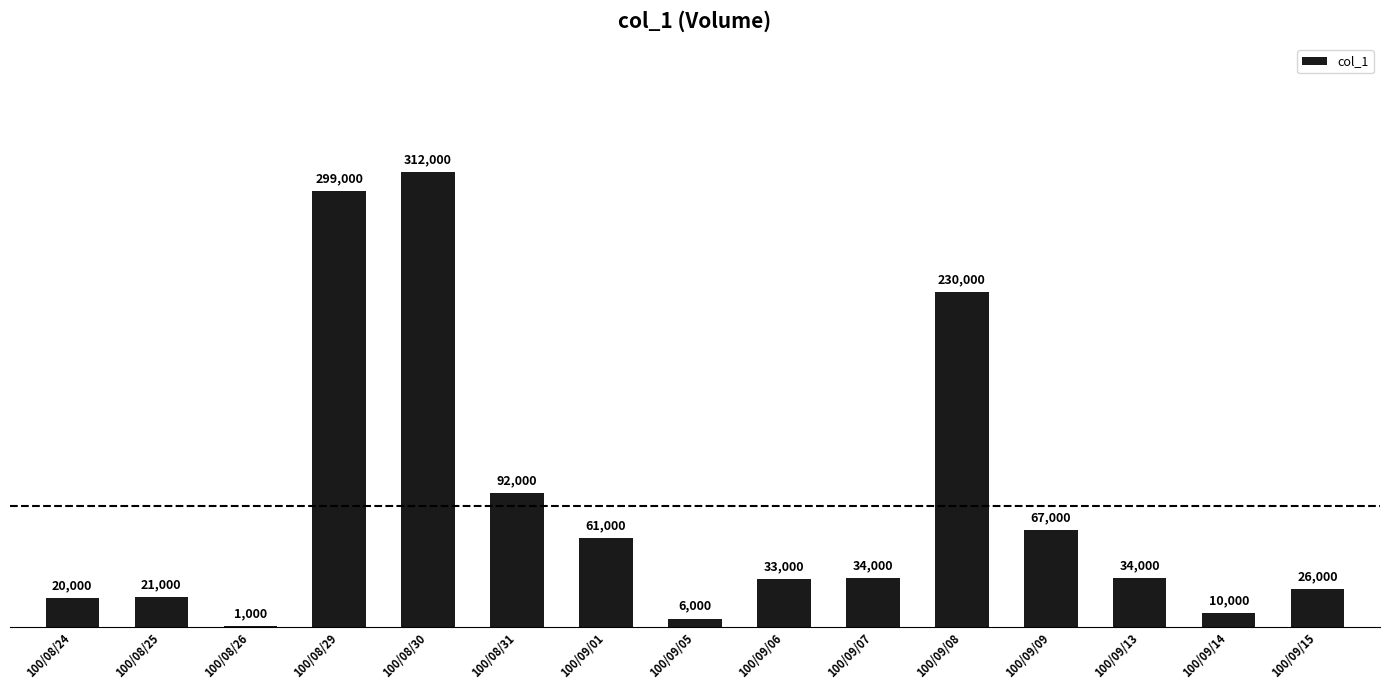

What value does the data have at 100/09/07?

34000